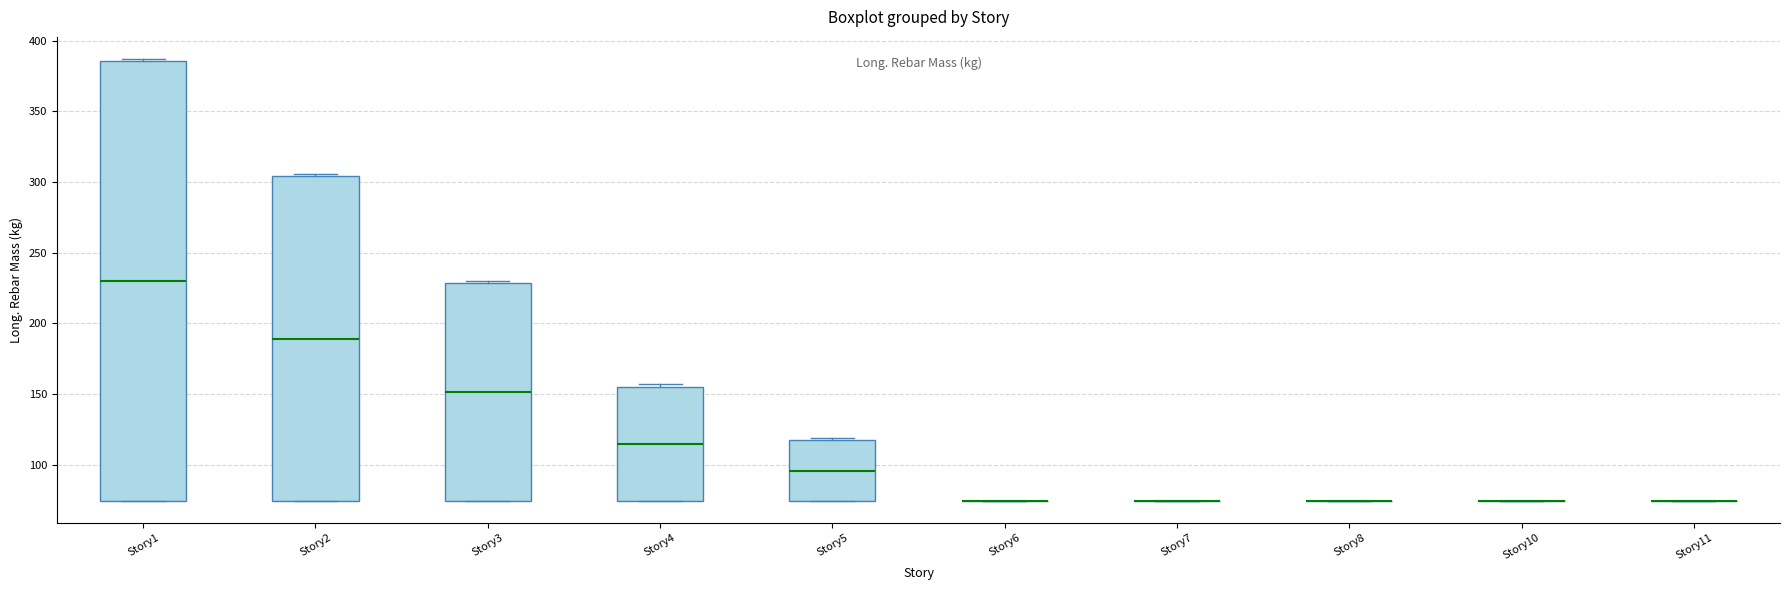

Reading left to right, read every box against the y-axis: the position of its median line, the range the box covers, and the ends of its whiskers. The values are not printed on the chart, so give them approximately, as read against the axis.

Story1: median 230, box 75 to 385, whiskers 75 to 385
Story2: median 190, box 75 to 305, whiskers 75 to 305
Story3: median 150, box 75 to 230, whiskers 75 to 230
Story4: median 115, box 75 to 155, whiskers 75 to 155 (just above the box's upper edge)
Story5: median 95, box 75 to 120, whiskers 75 to 120
Story6: box collapsed to a line at 75, whiskers 75 to 75
Story7: box collapsed to a line at 75, whiskers 75 to 75
Story8: box collapsed to a line at 75, whiskers 75 to 75
Story10: box collapsed to a line at 75, whiskers 75 to 75
Story11: box collapsed to a line at 75, whiskers 75 to 75